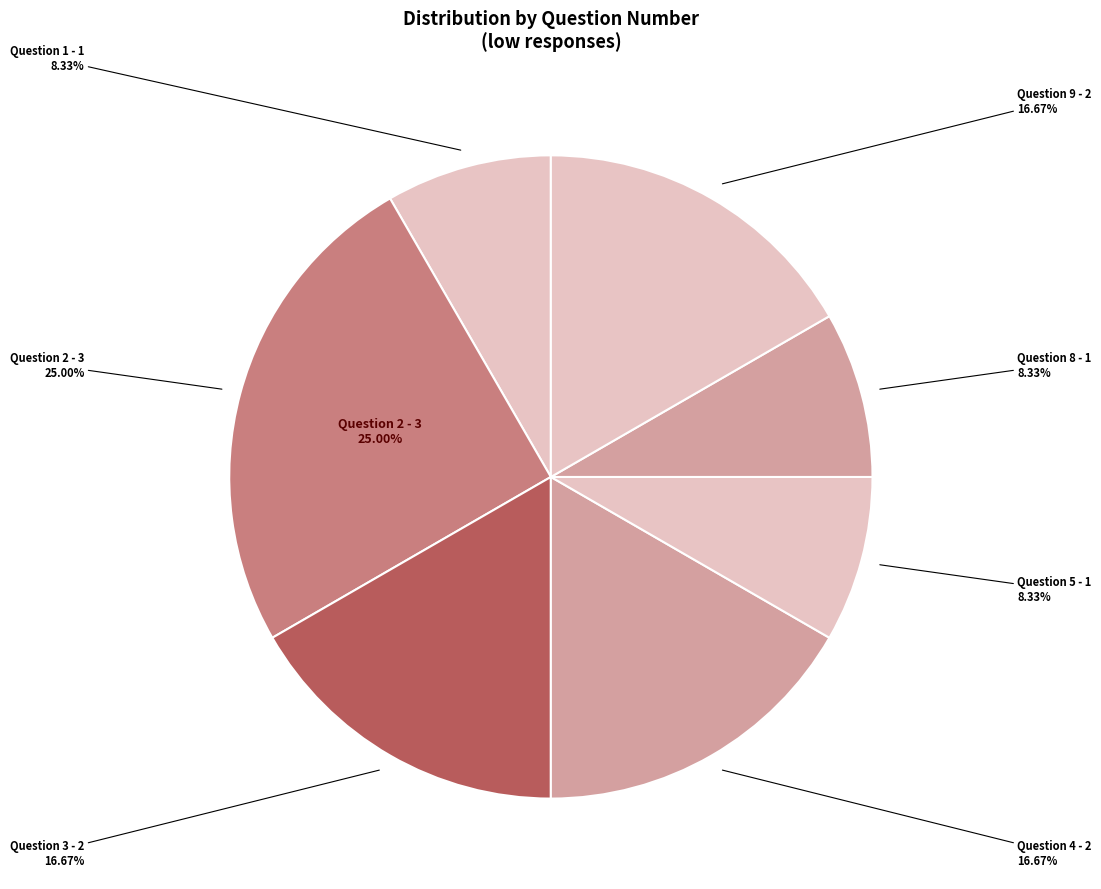

Is there a majority slice in this chart?

No